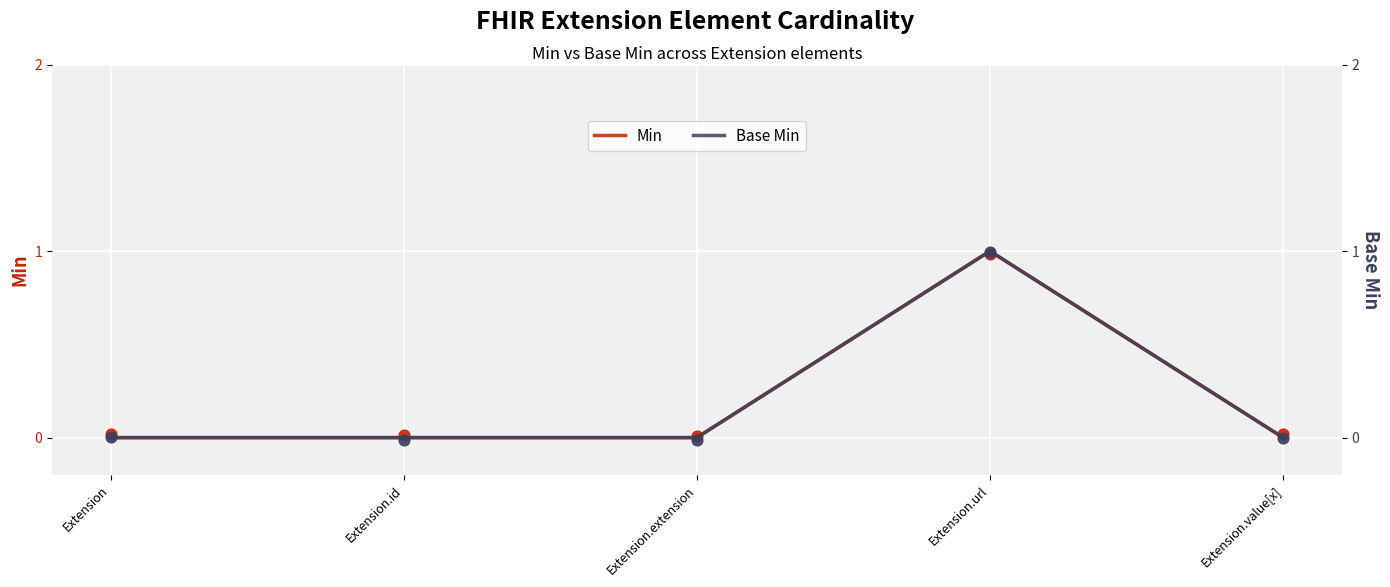

Which series has the largest total across all categories?

Min